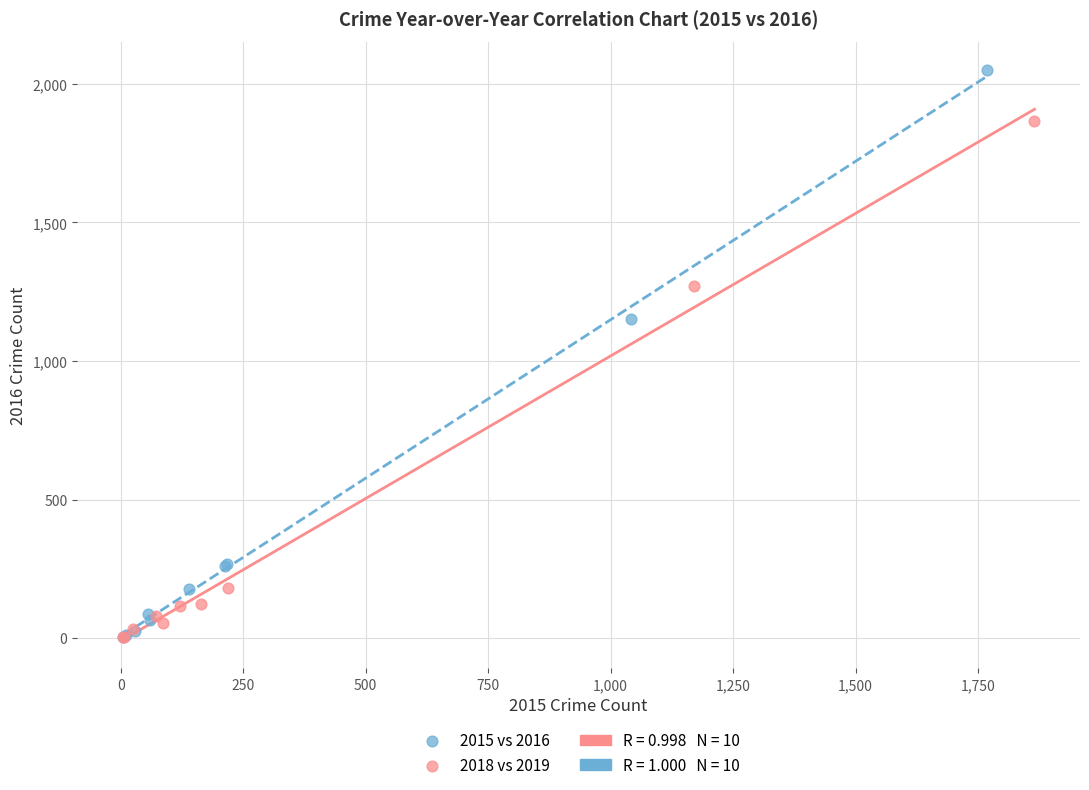

Which series reaches the maximum Y coordinate?

2015 vs 2016